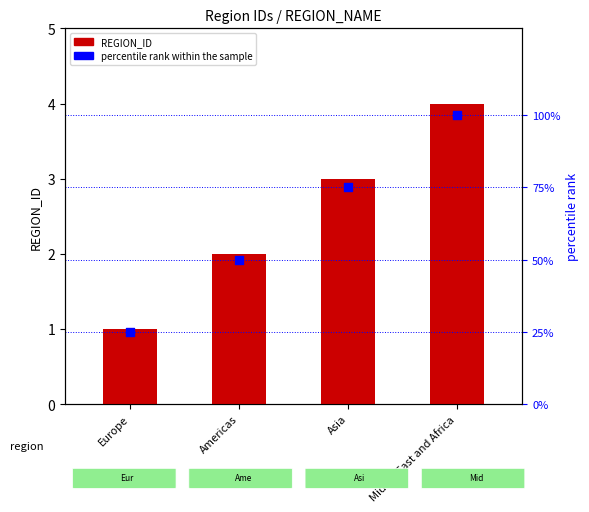

Which series reaches the minimum Y coordinate?

REGION_ID